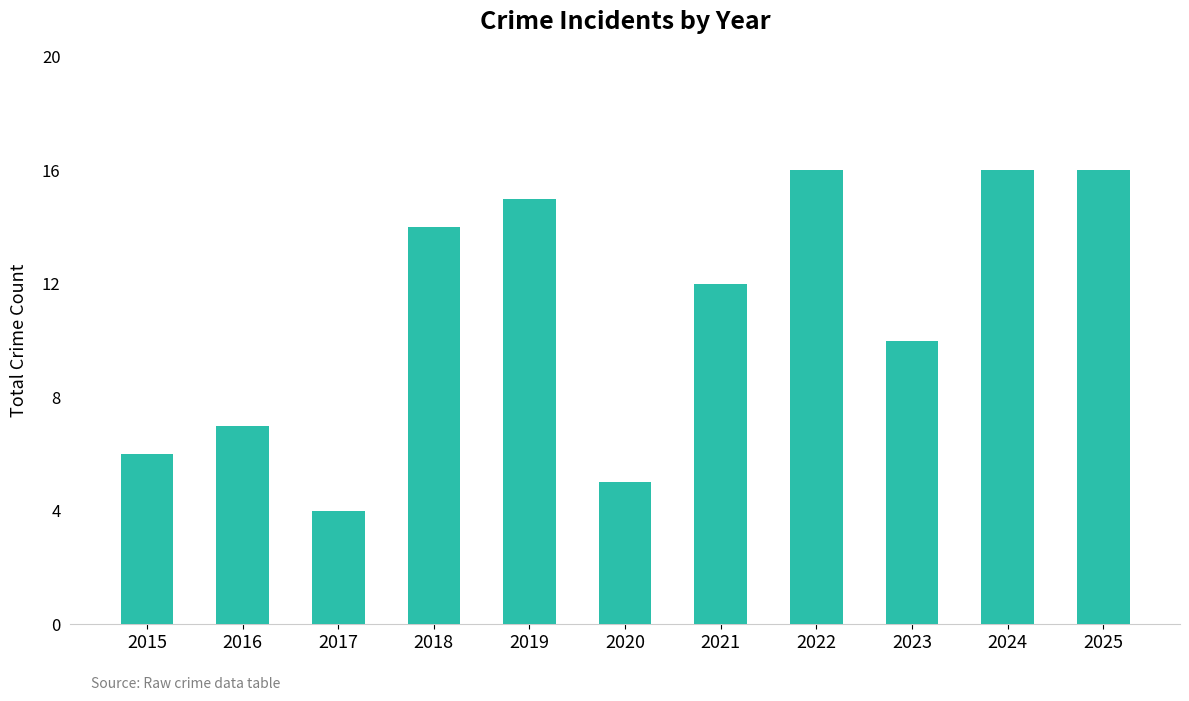

What is the ratio of the value at 2021 to the value at 2018?

0.9